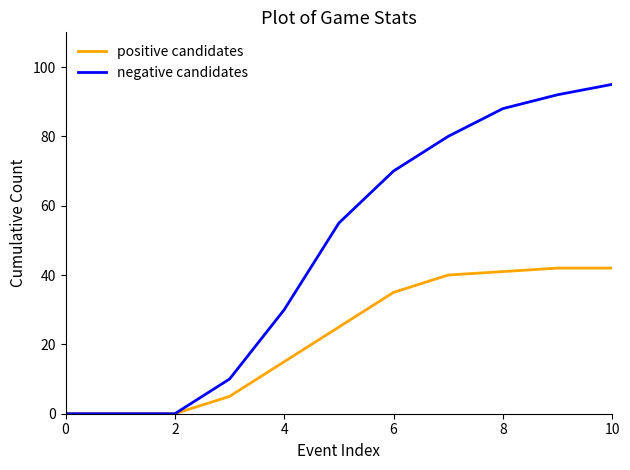

How many values in the positive candidates series are below 25?

5